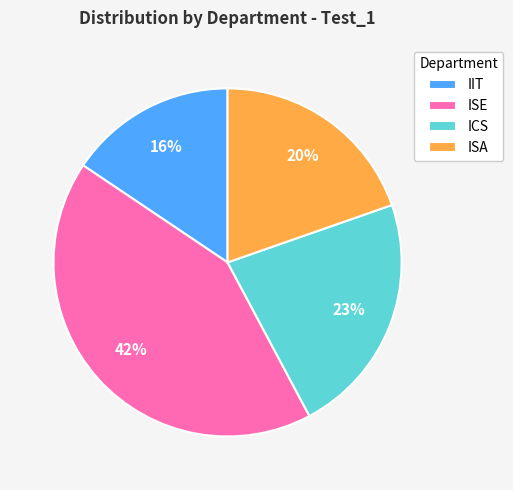

What percentage is the ICS slice, to the nearest percent?

23%